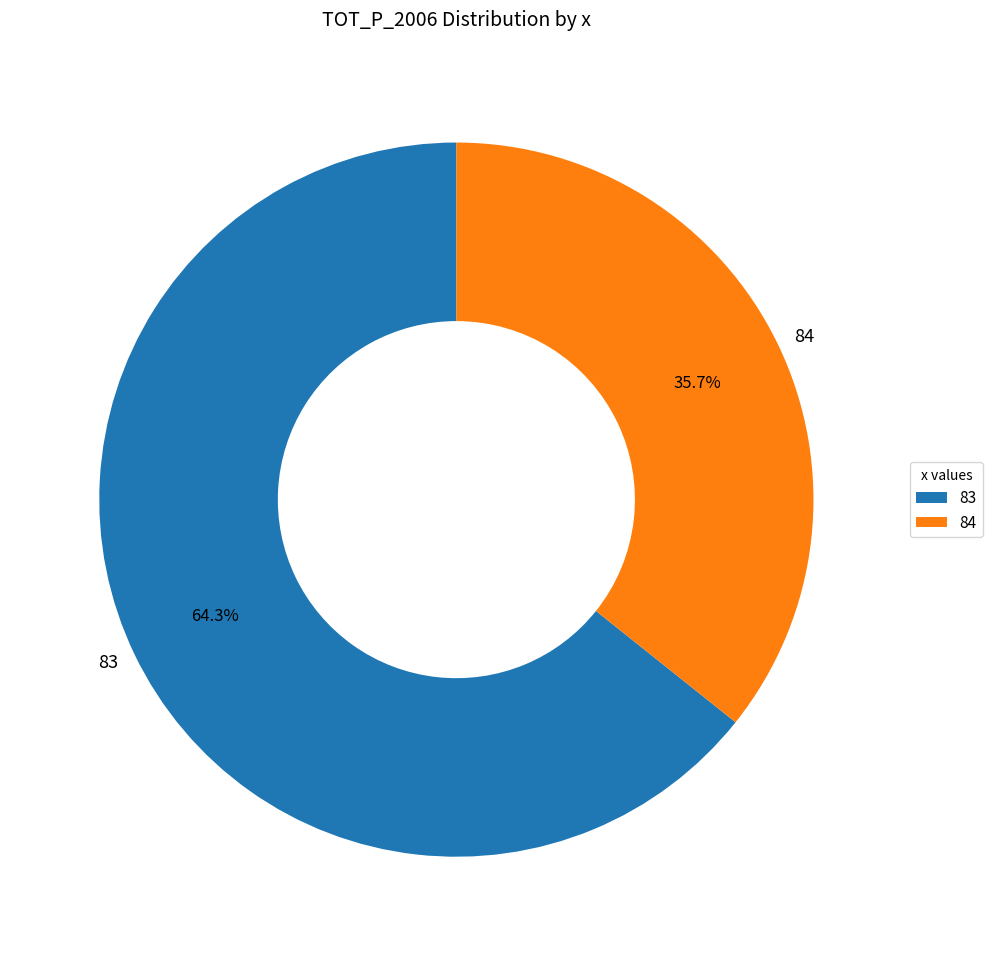

To the nearest percent, what is the average slice percentage?

50%